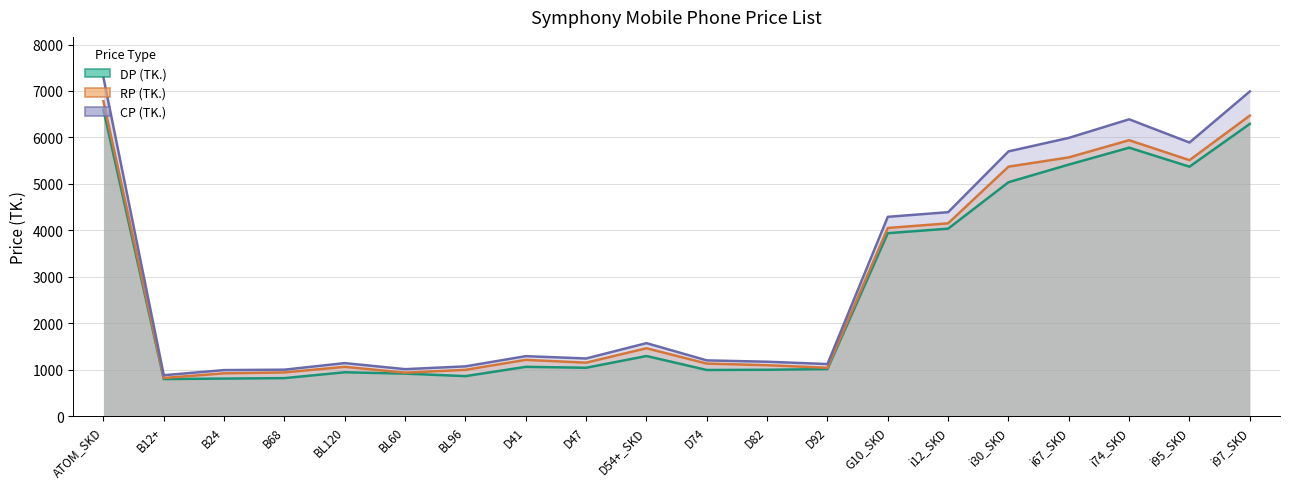

True or false: DP (TK.) has more than 0 interior local peaks.

True